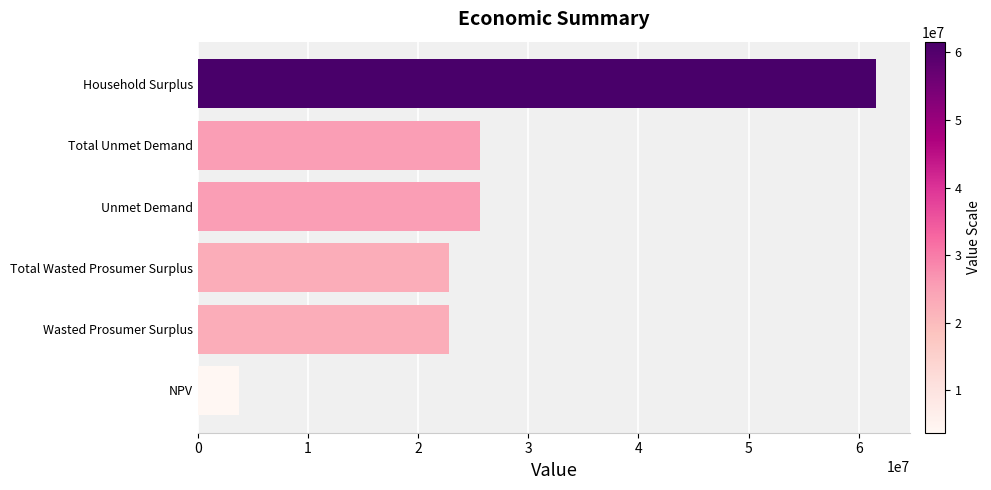

How many categories are shown in the chart?

6